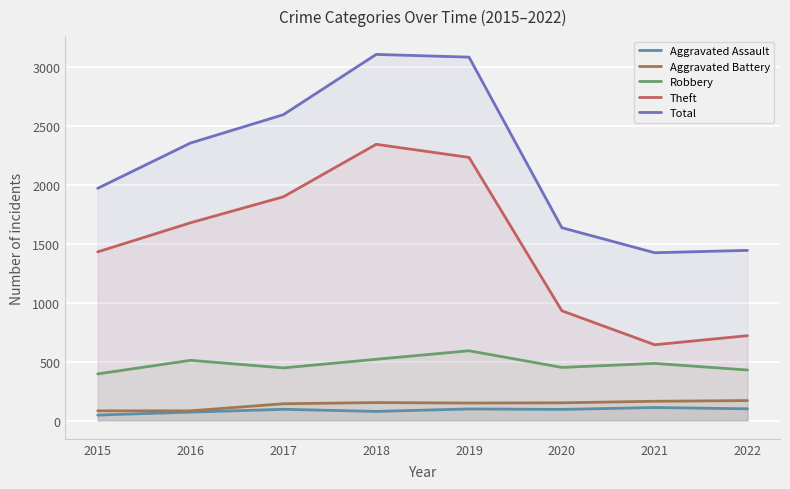

At how many categories does at least one series exceed 150?

8